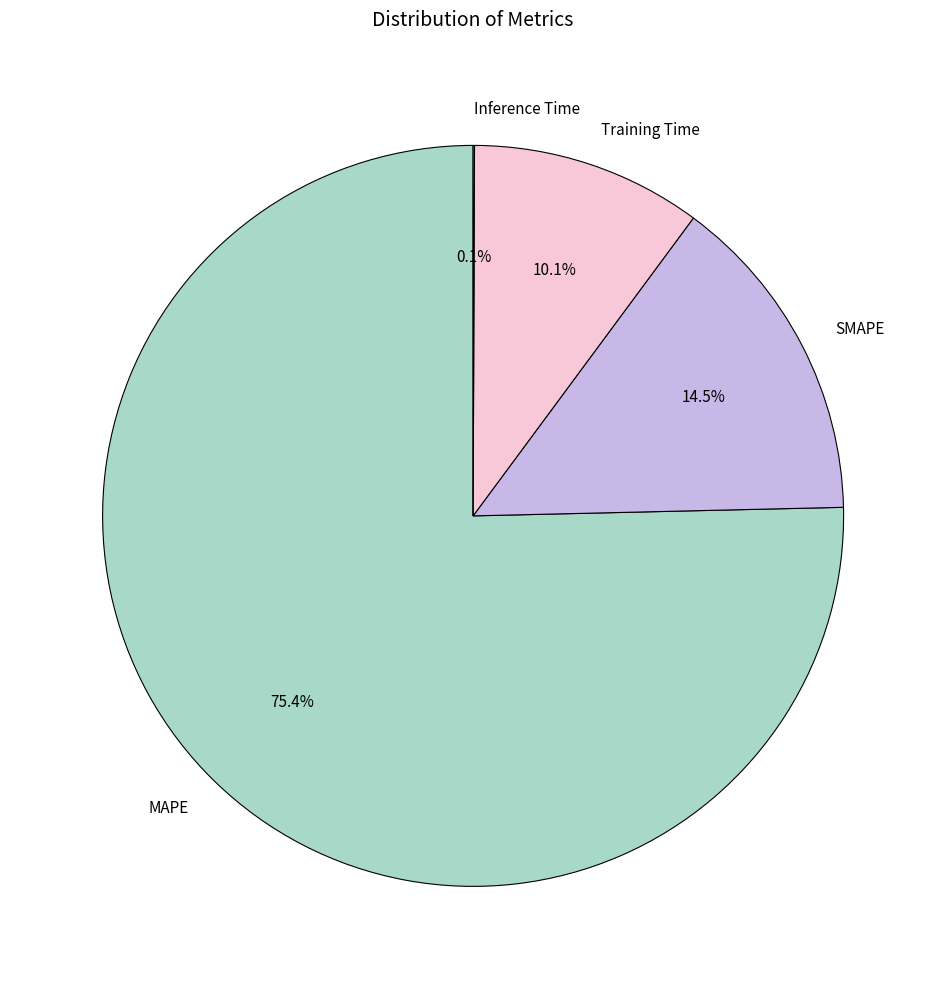

Which slice represents more than half of the pie?

MAPE